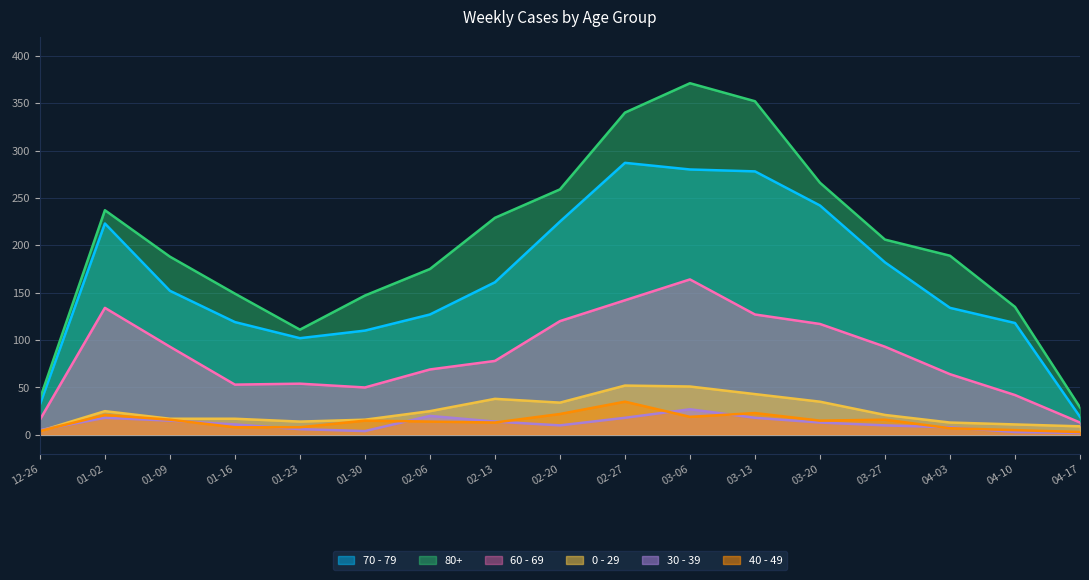

True or false: 60 - 69 and 0 - 29 cross at least once.

False